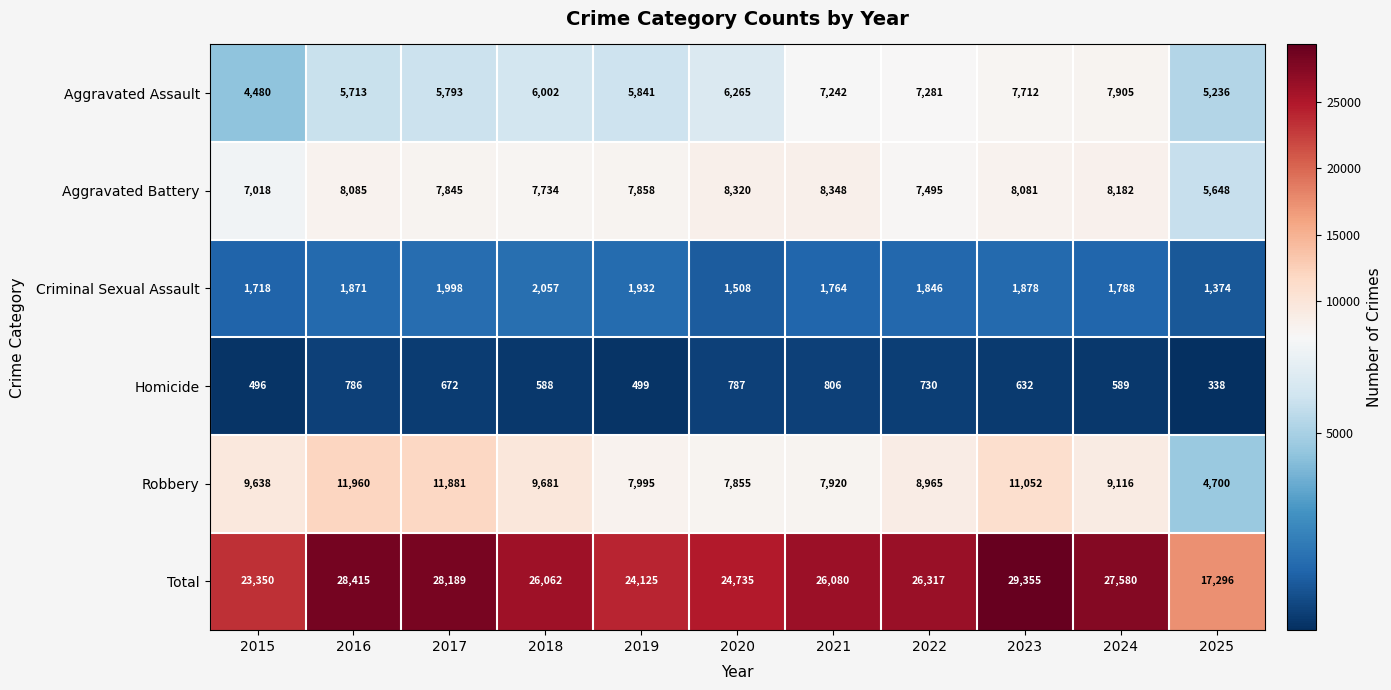

List the series in order of their peak value, lowest first.

Homicide, Criminal Sexual Assault, Aggravated Assault, Aggravated Battery, Robbery, Total